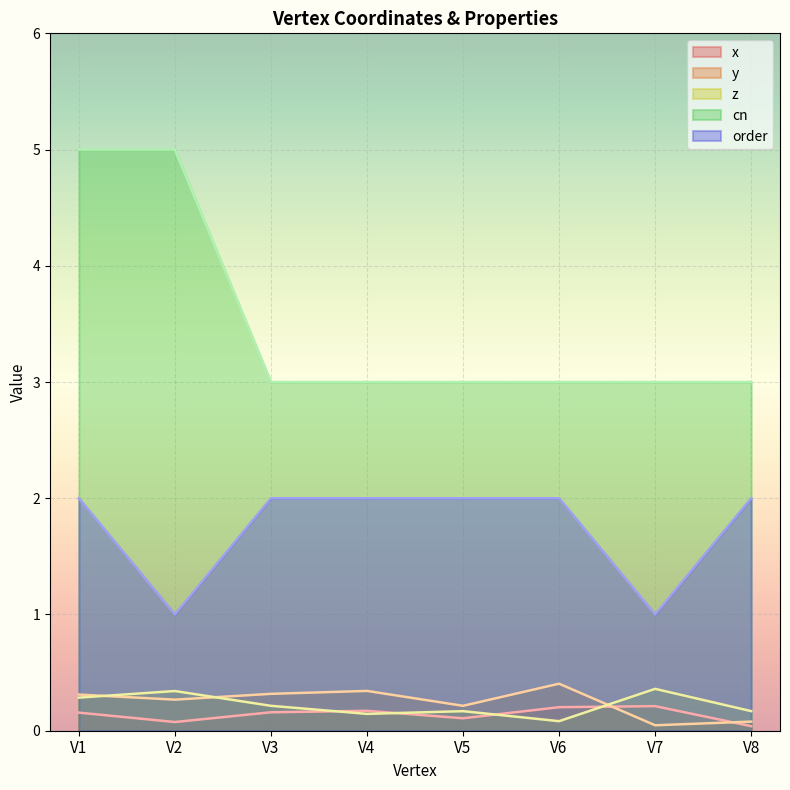

At which category does the chart reach its peak across all series?

V1